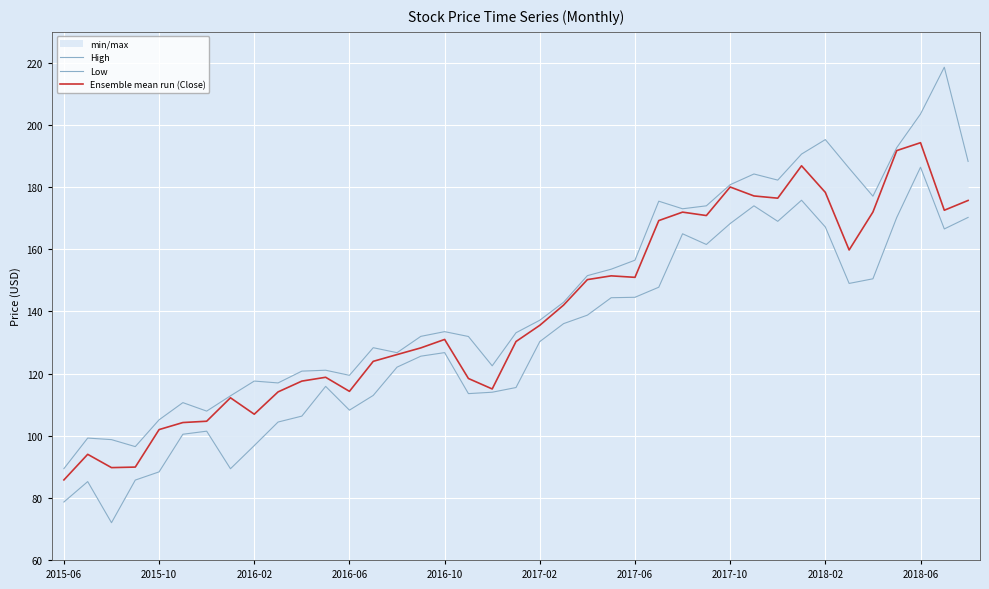

At 2016-02, list the series in order from largest to smallest.

High, Ensemble mean run (Close), Low